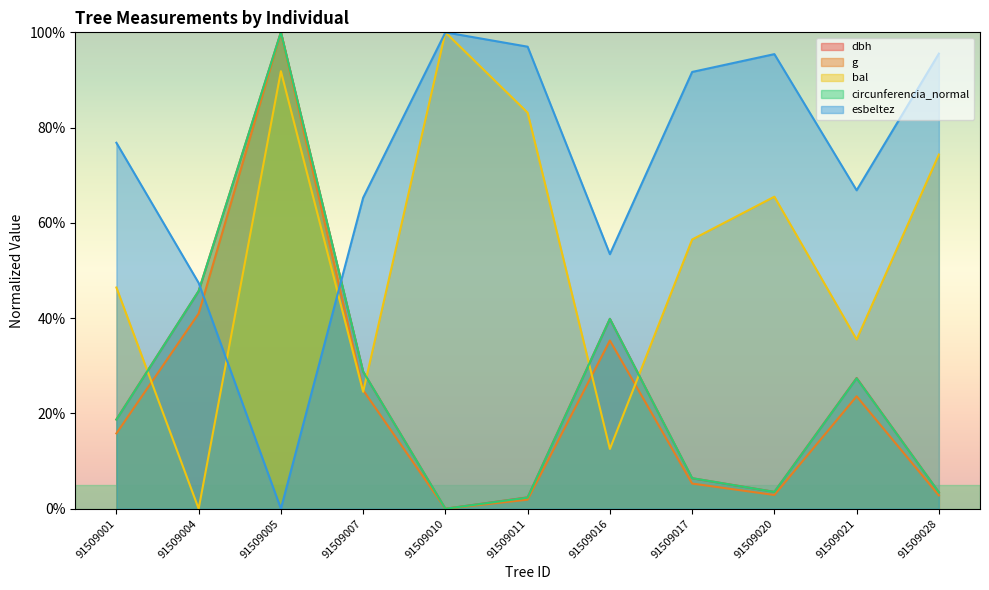

How many data points in circunferencia_normal are above 18?

6